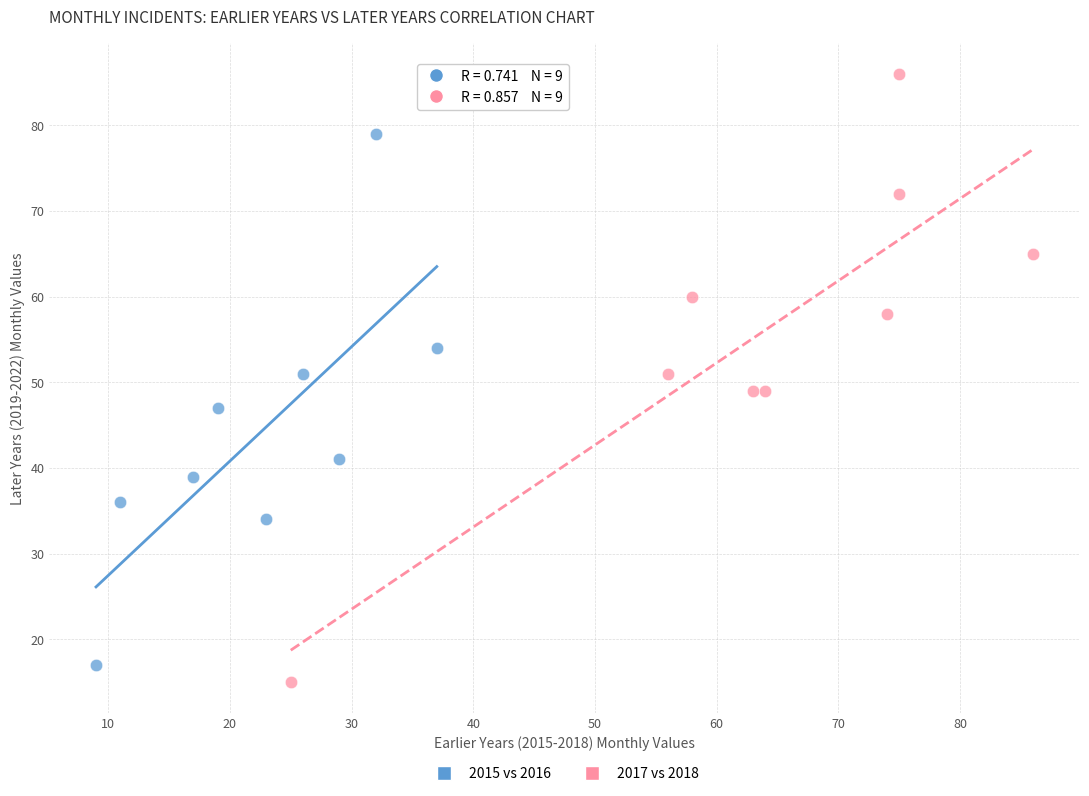

Which series has the largest Y range (max minus min)?

2017 vs 2018